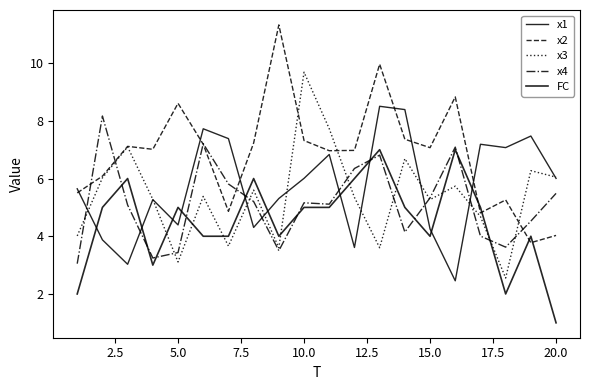

Does the chart have visible grid lines?

No